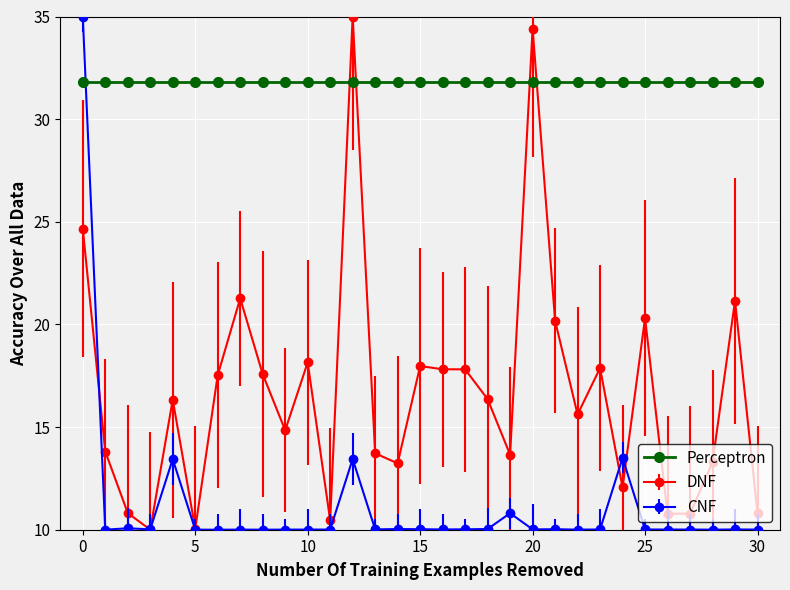

What is the maximum value for DNF?

35.0